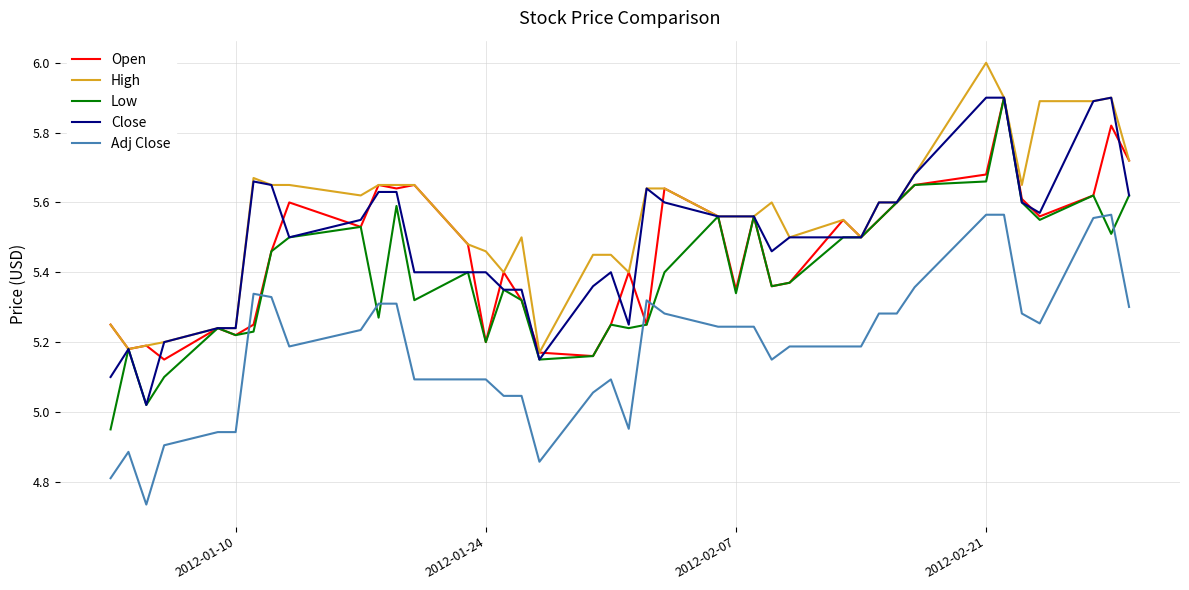

Which series has the largest total across all categories?

High